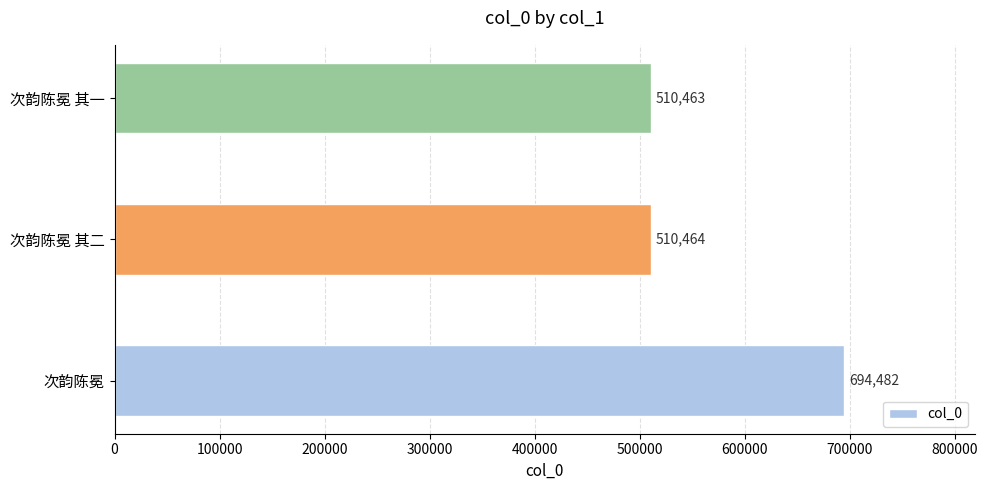

Count the number of categories in the chart.

3